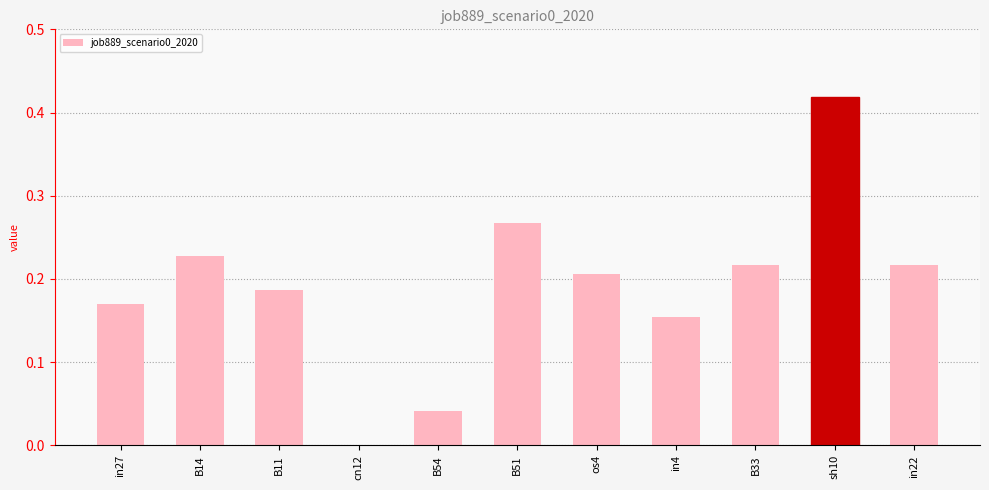

The chart shows a value of 0.2 at sh10. True or false?

False